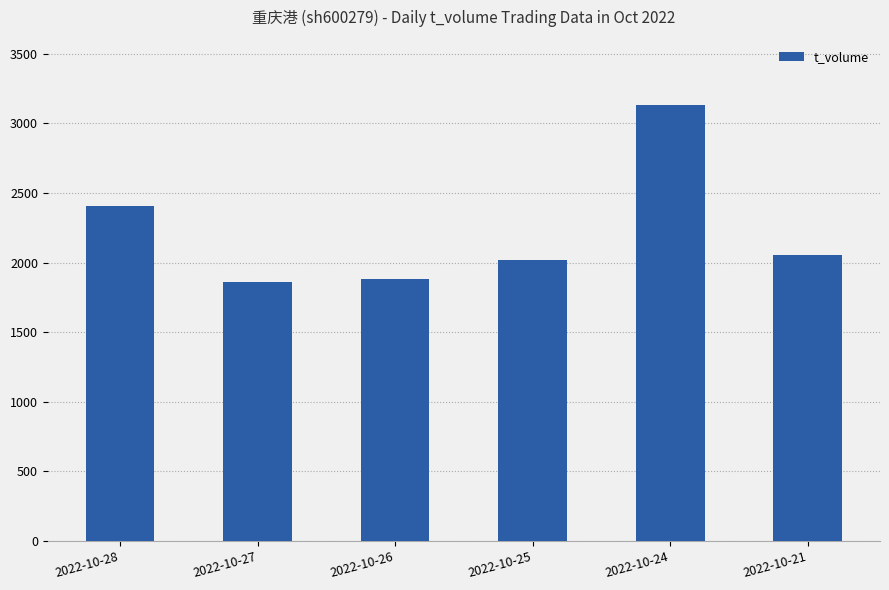

What is the sum of the values at 2022-10-25 and 2022-10-27?

3876